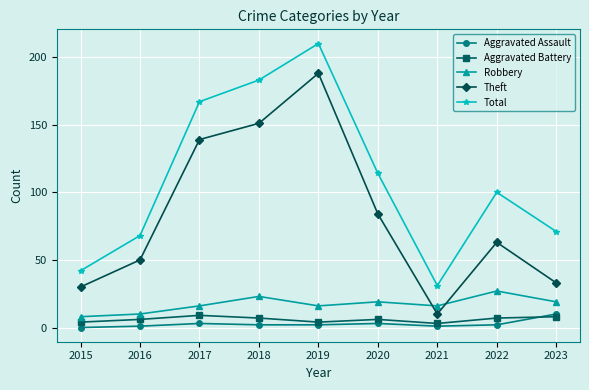

At which category is the sum across all series the highest?

2019